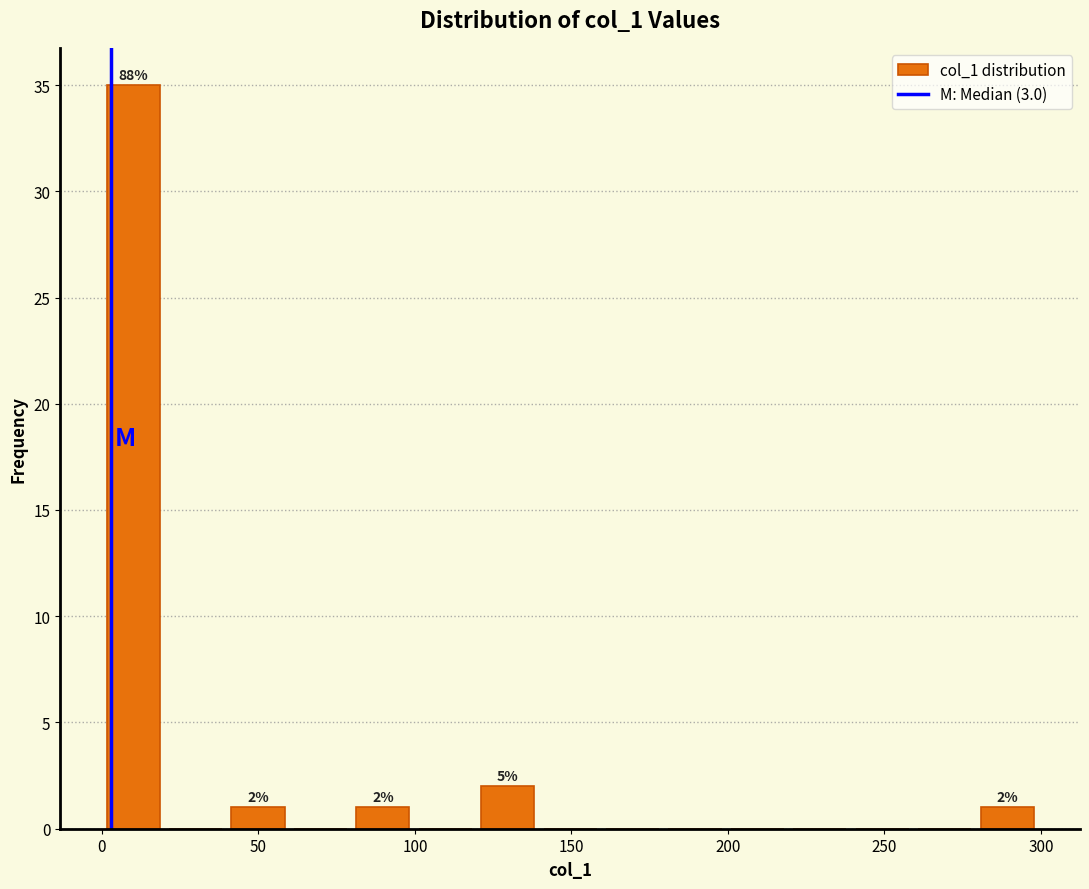

Around what value on the x-axis is the tallest bar? Give the approximate position of its centre, as read against the axis.

10